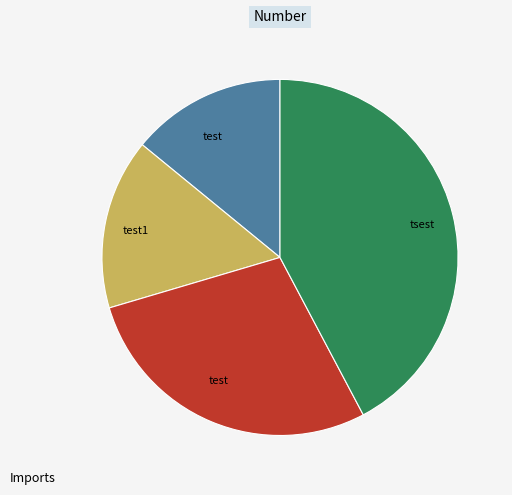

Does any single category account for the majority?

No